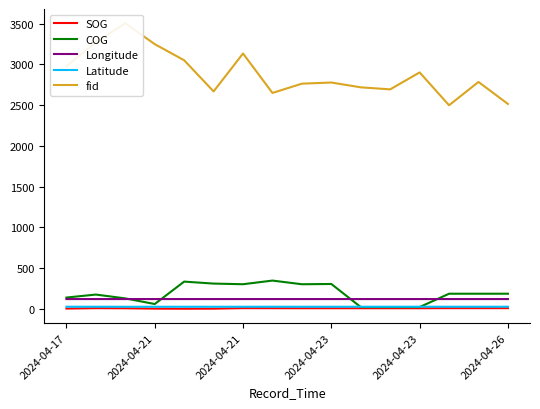

What are all the series names shown in the legend?

SOG, COG, Longitude, Latitude, fid